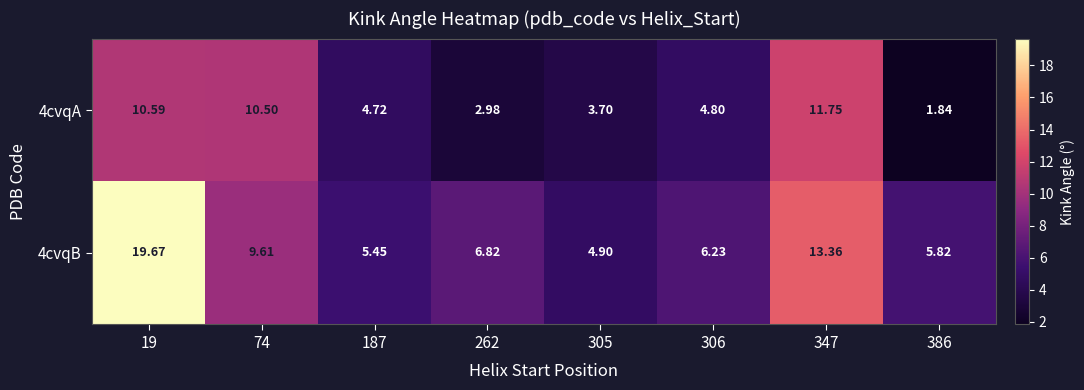

What is the total value across all series at 187?

10.2